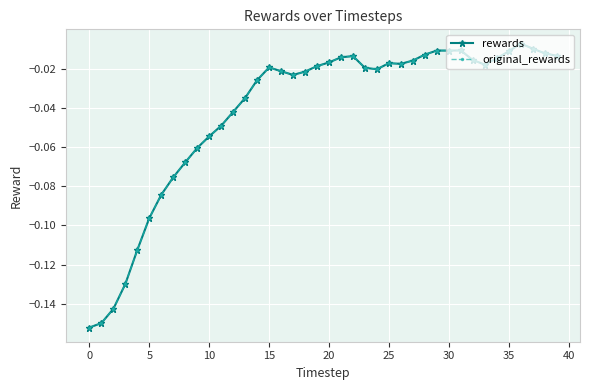

True or false: original_rewards and rewards intersect in this chart.

False